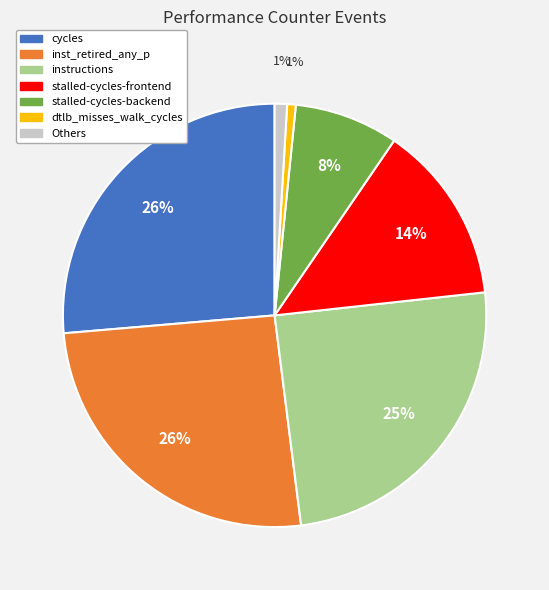

Is there any slice that represents more than half of the pie?

No